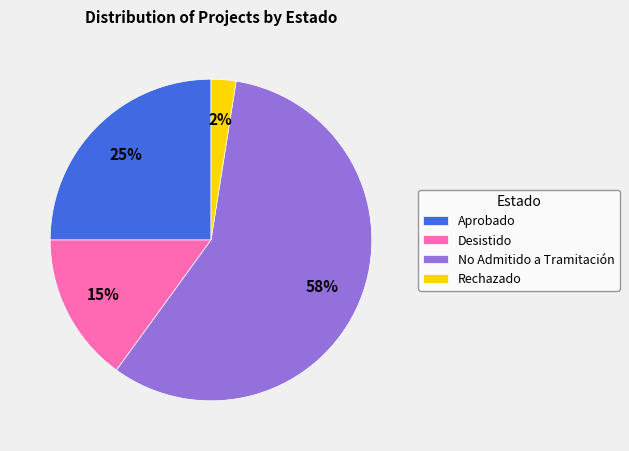

Rank the categories by value from highest to lowest.

No Admitido a Tramitación, Aprobado, Desistido, Rechazado